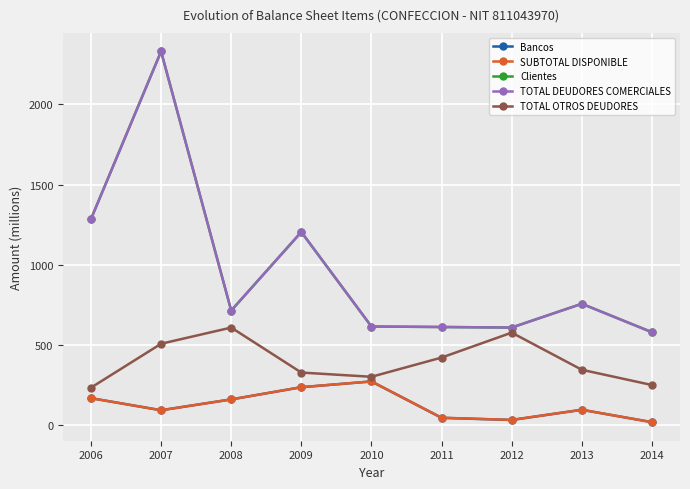

Does the chart have visible grid lines?

Yes